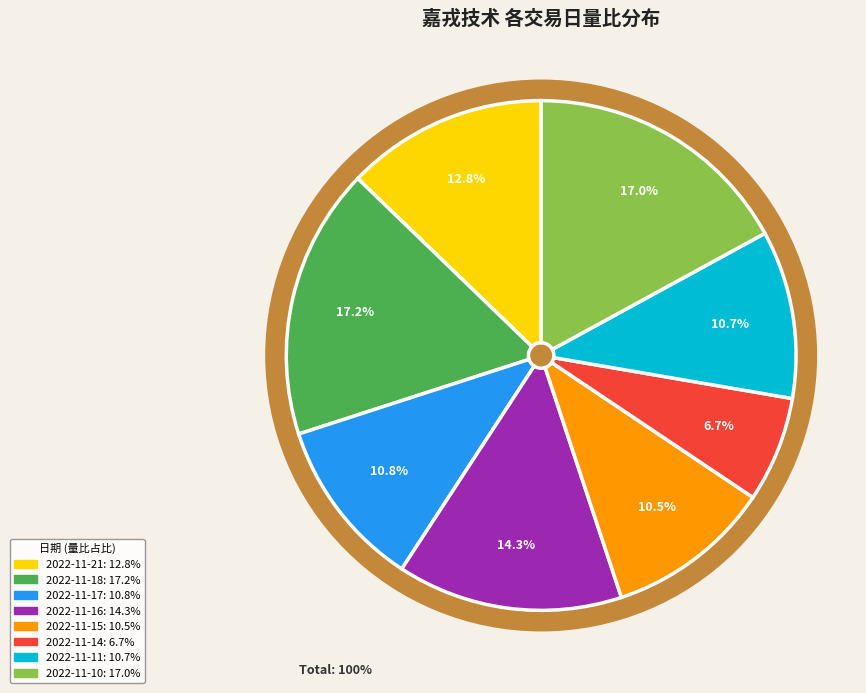

To the nearest percent, what portion does 2022-11-17 represent?

11%